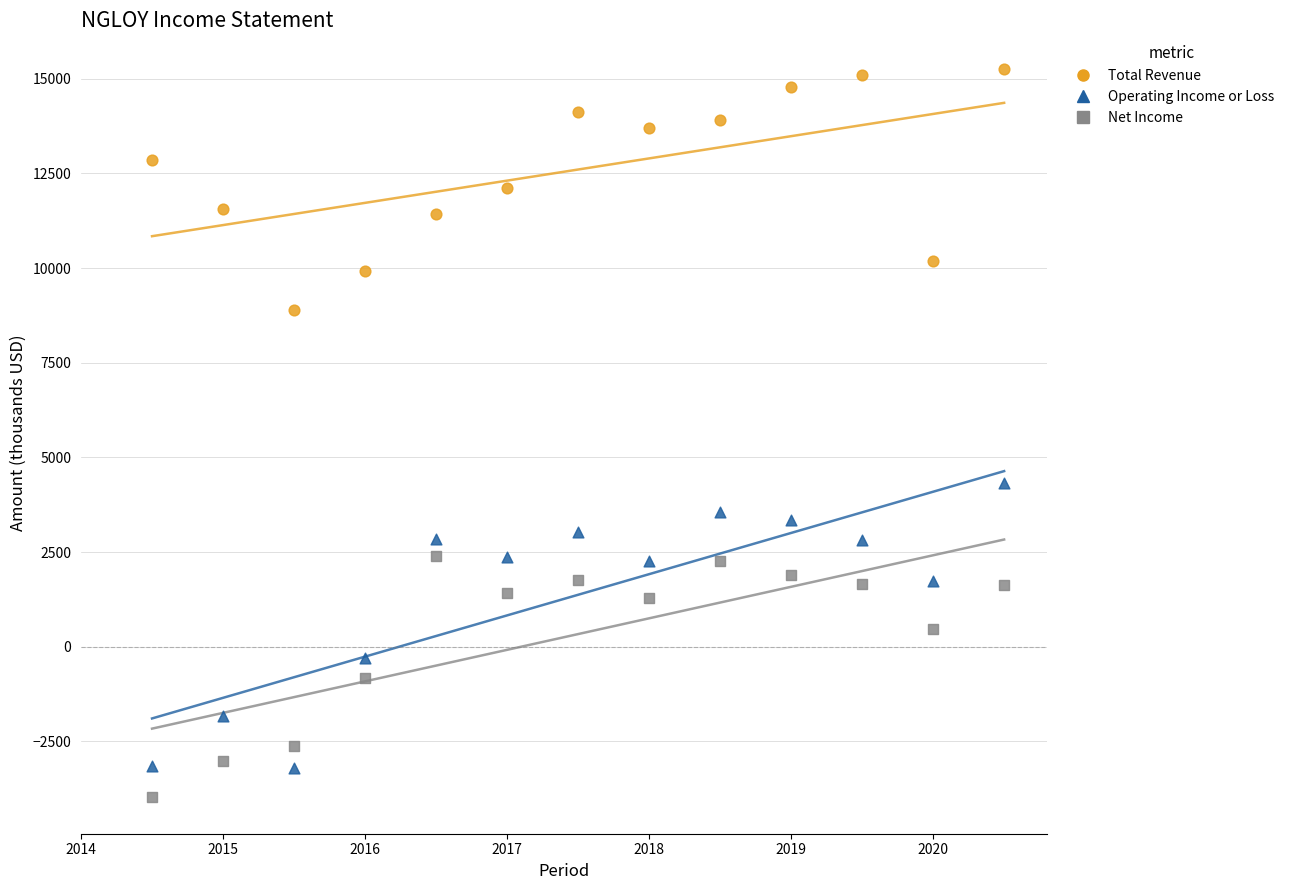

Which series has the widest spread of Y values?

Operating Income or Loss